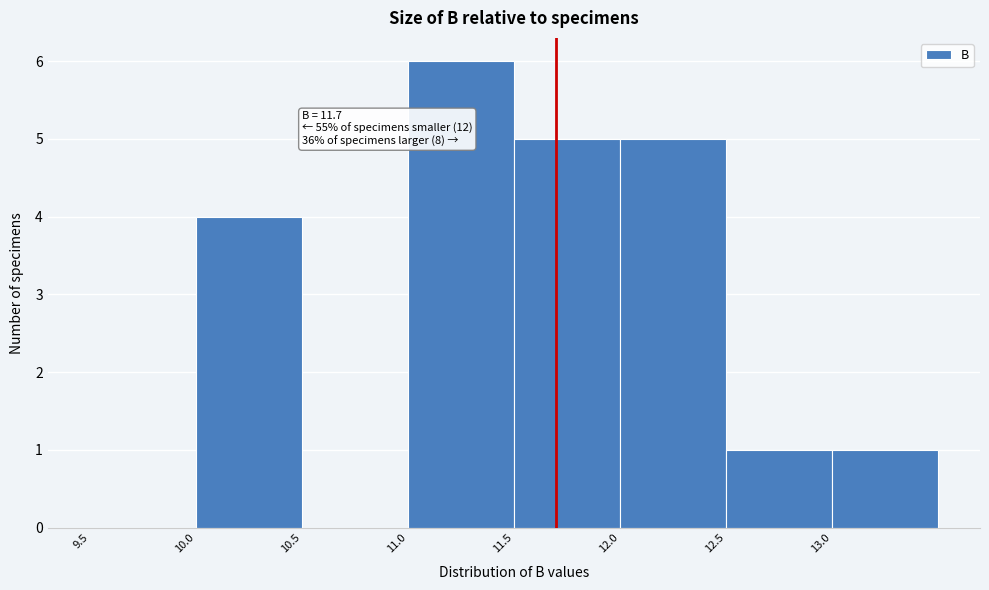

Over which range of the x-axis is the bar tallest?

11.0 to 11.5